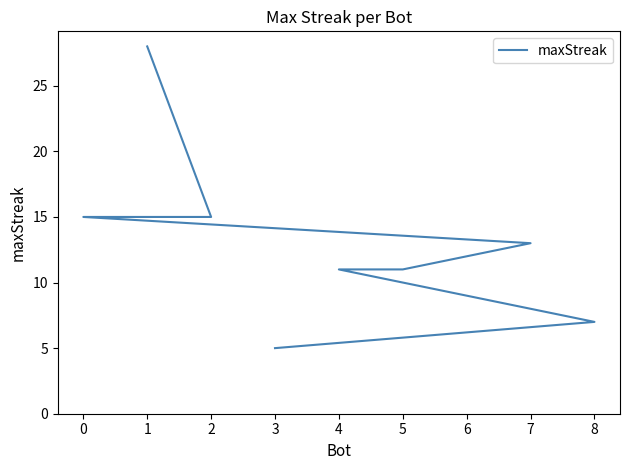

True or false: there are more than 1 points higher than both neighbors.

False